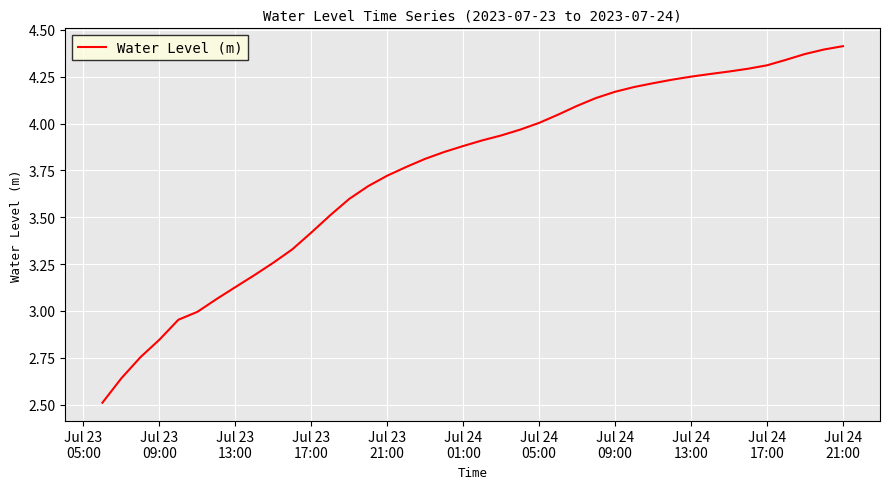

What is the minimum value shown in the chart?

2.5